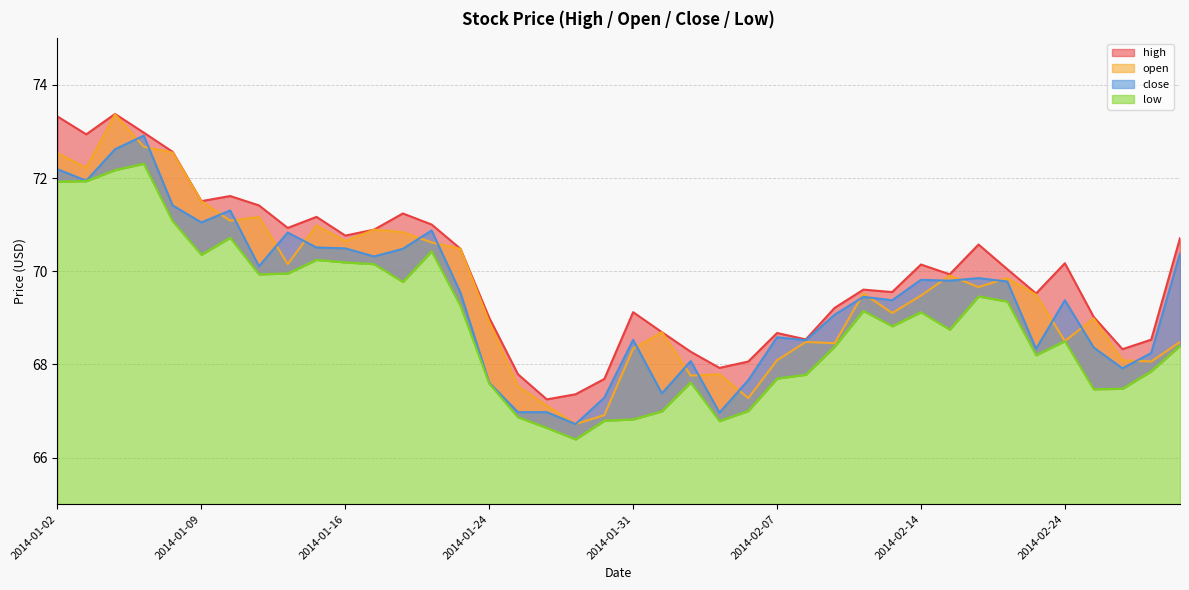

Which series has the largest range (max minus min)?

open